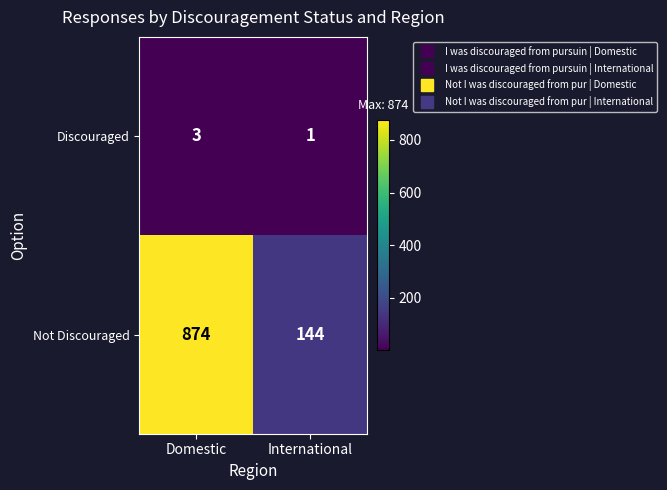

True or false: Discouraged has a value of 0 at International.

False